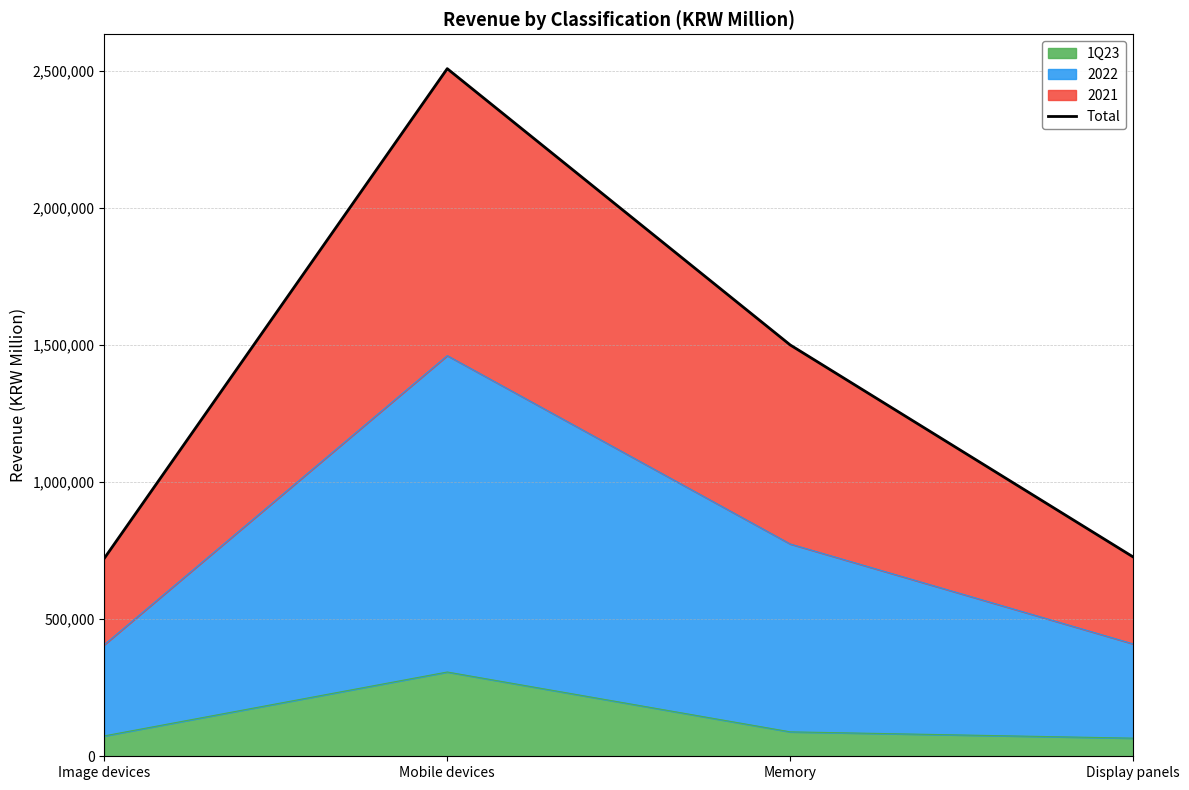

At which label does the data first exceed 1500541?

Mobile devices